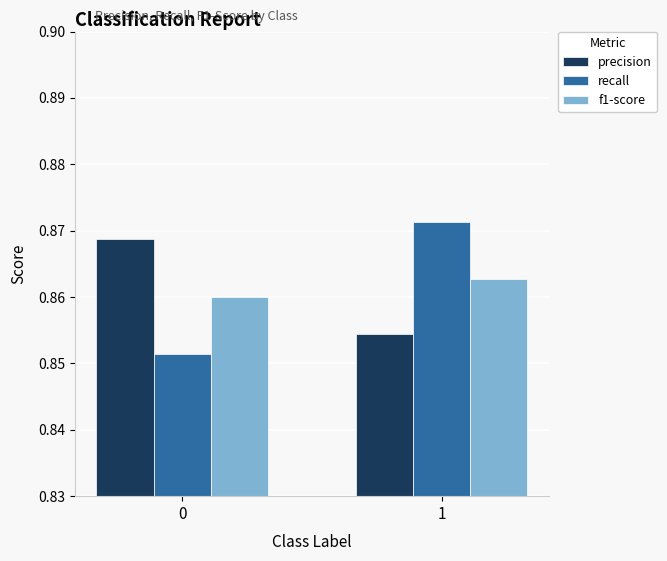

True or false: precision has a value of 1.4 at 1.

False